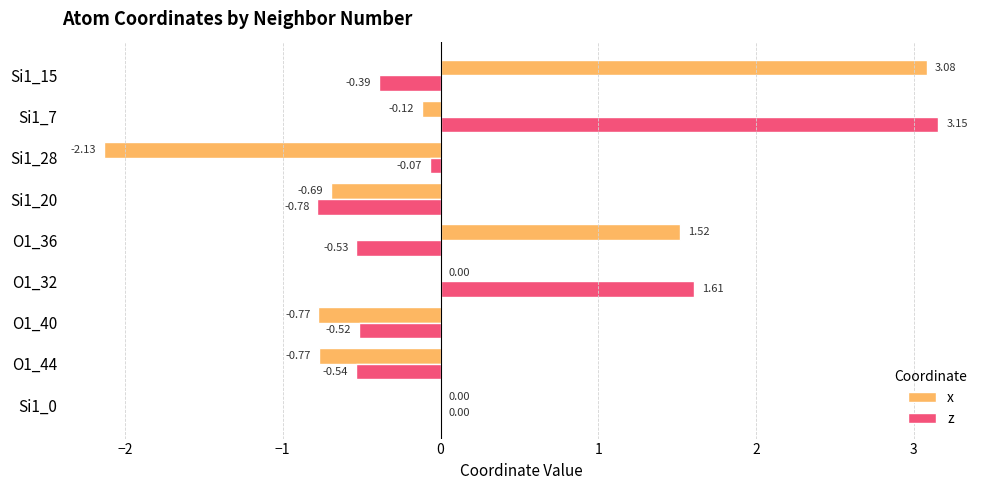

Between O1_36 and Si1_7, which series saw the biggest shift?

z